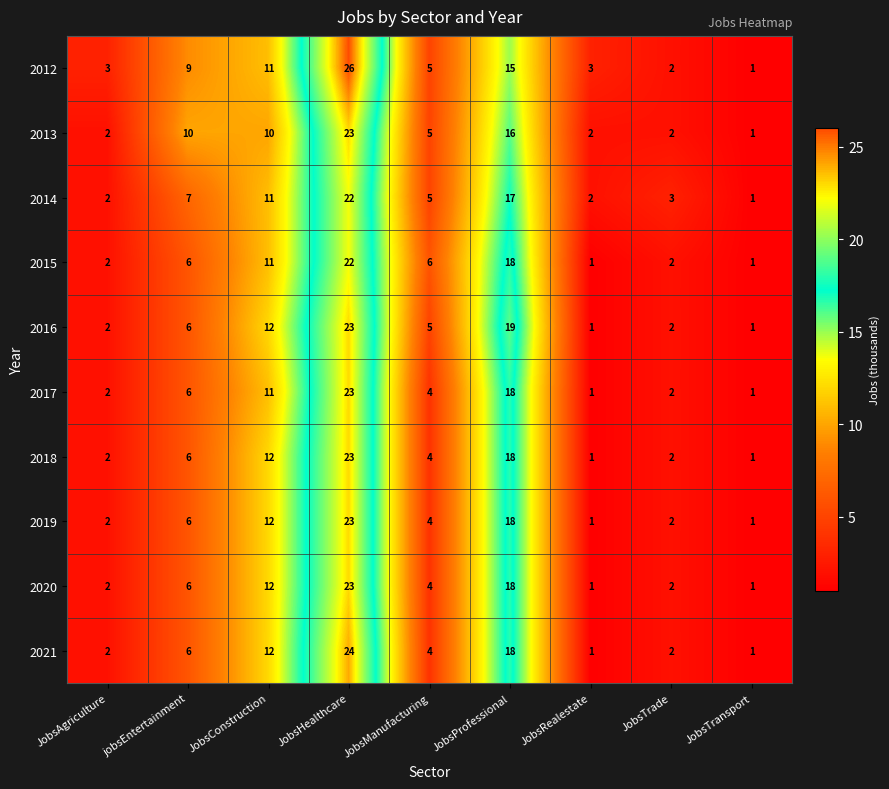

What is the average value of the 2016 series?

8